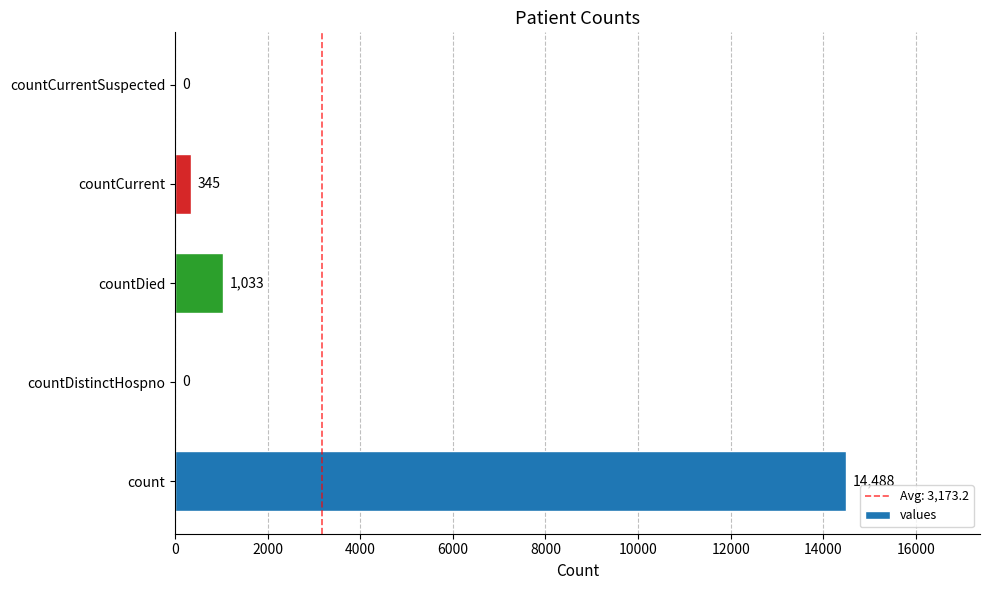

Where is the data nearest to the value 7244?

countDied